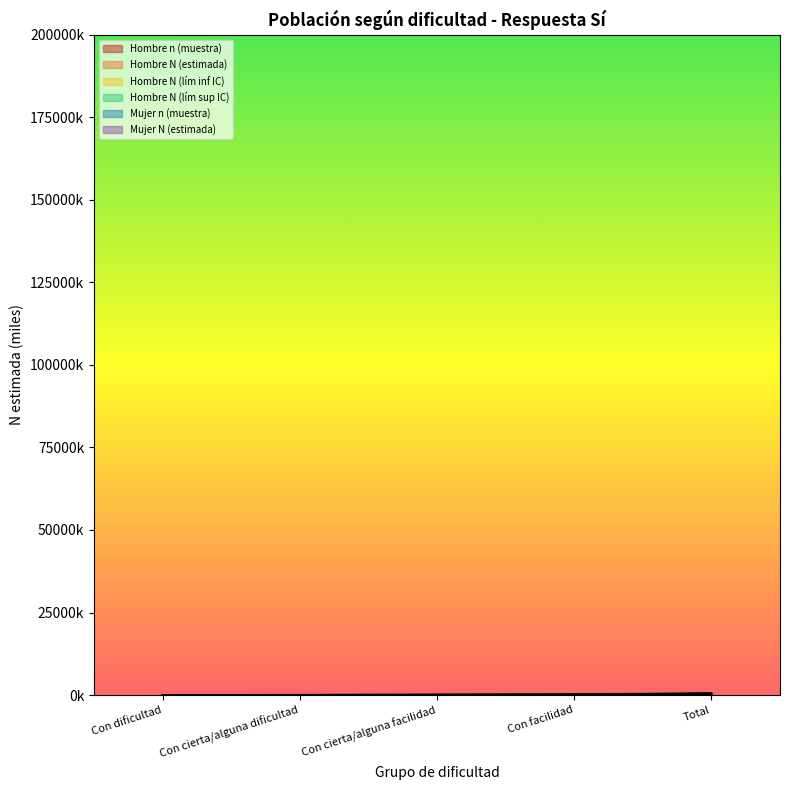

Does the chart have visible grid lines?

No